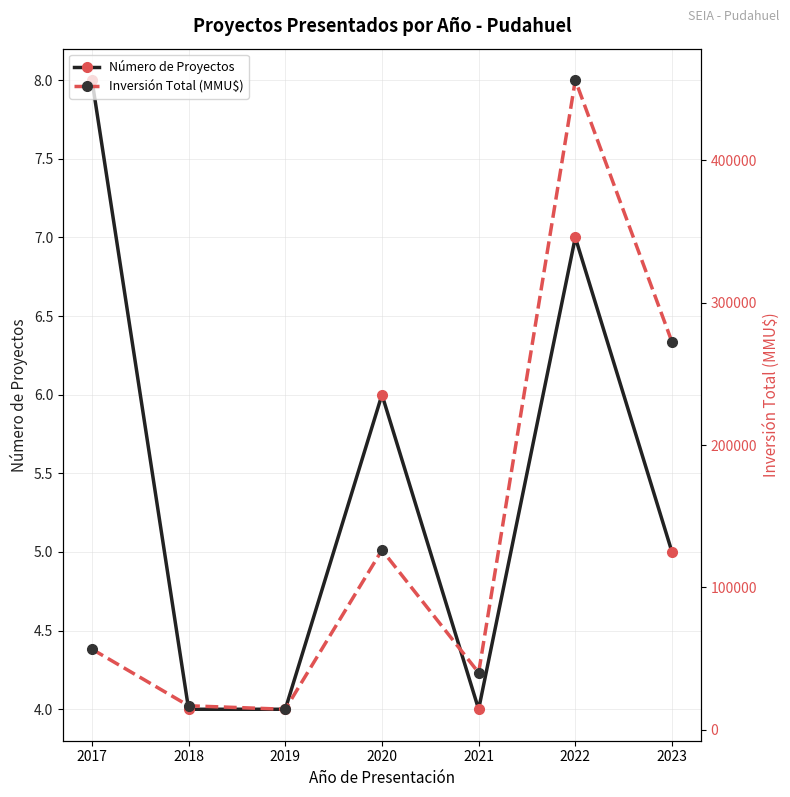

True or false: Número de Proyectos has a value of 4 at 2019.

True